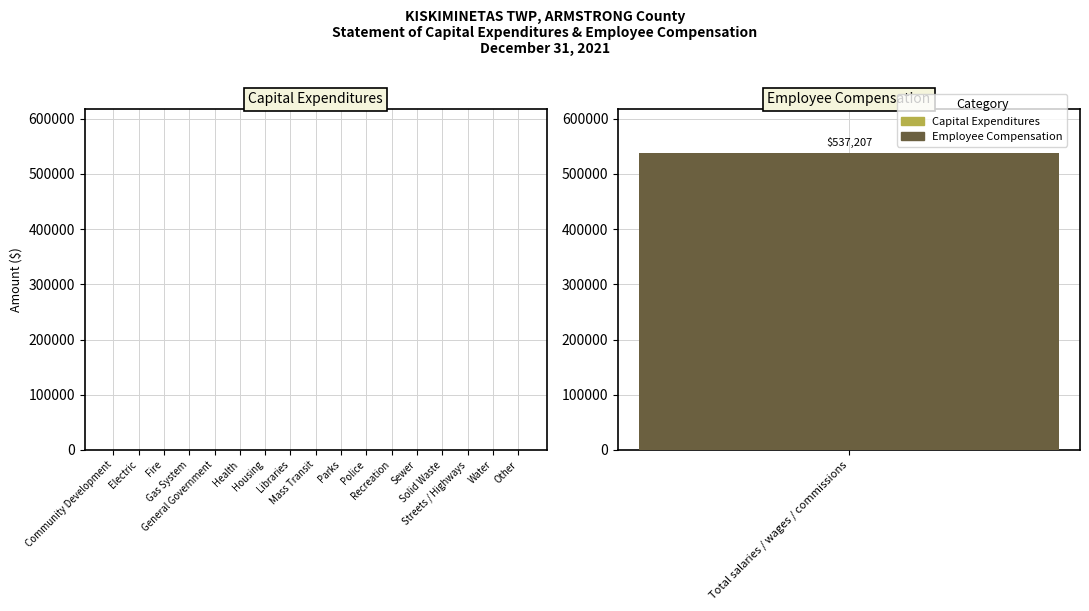

How many series are shown in this chart?

1